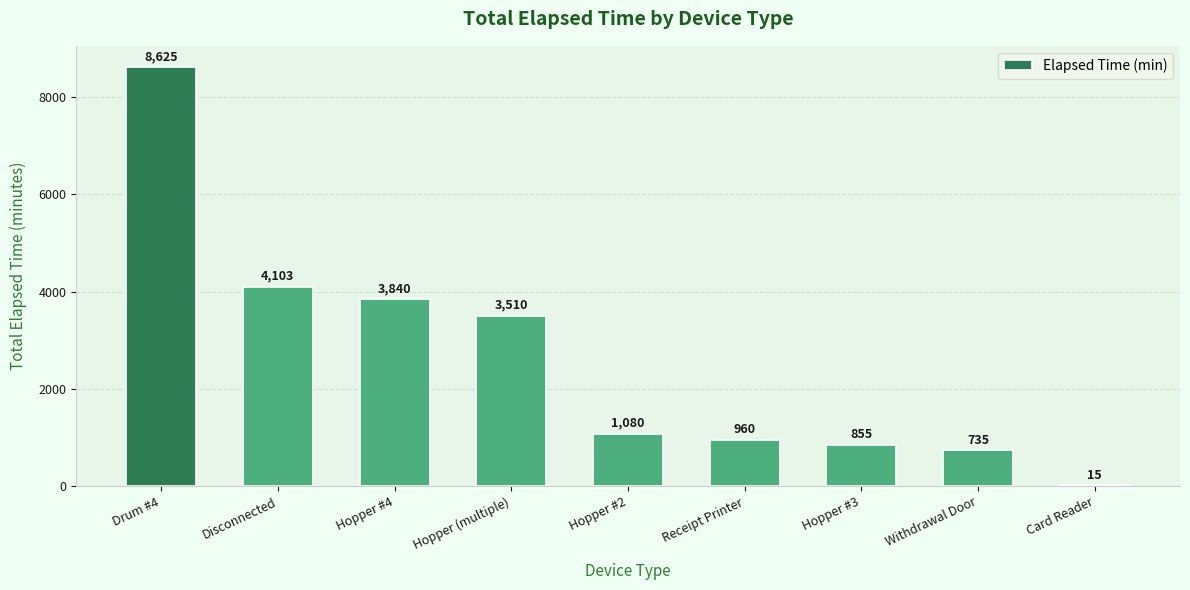

How many data points does each series have?

9